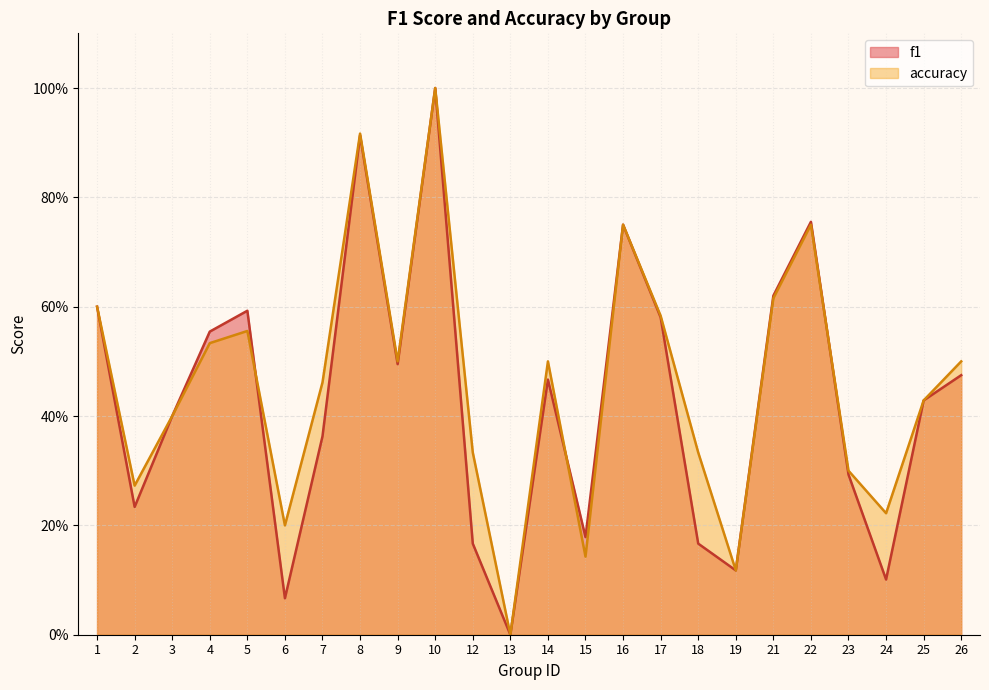

List the labels in order of accuracy value, largest first.

10, 8, 16, 22, 21, 1, 17, 5, 4, 9, 14, 26, 7, 25, 3, 12, 18, 23, 2, 24, 6, 15, 19, 13